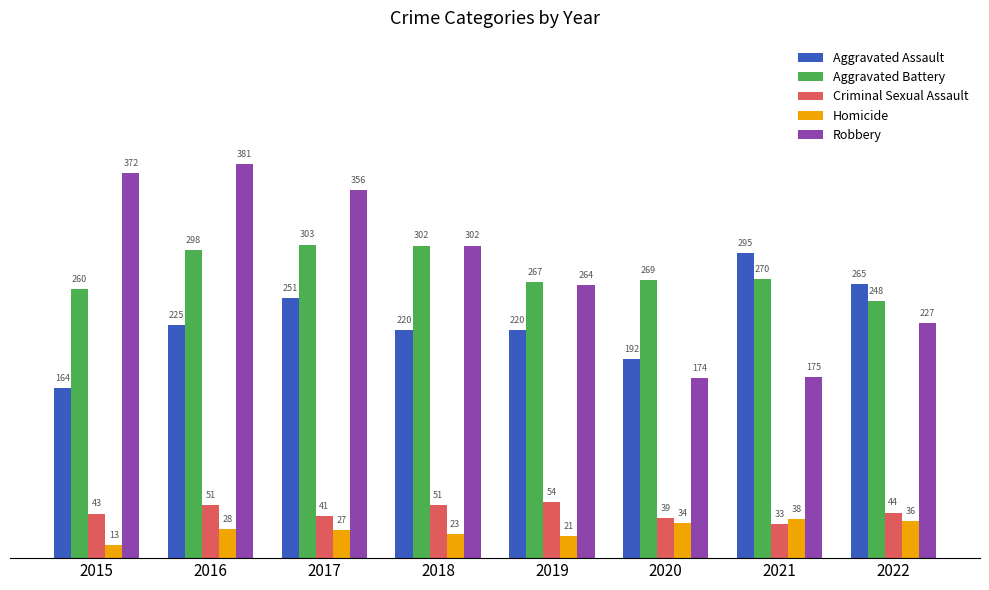

What is the spread (max minus min) of values at 2017?

329